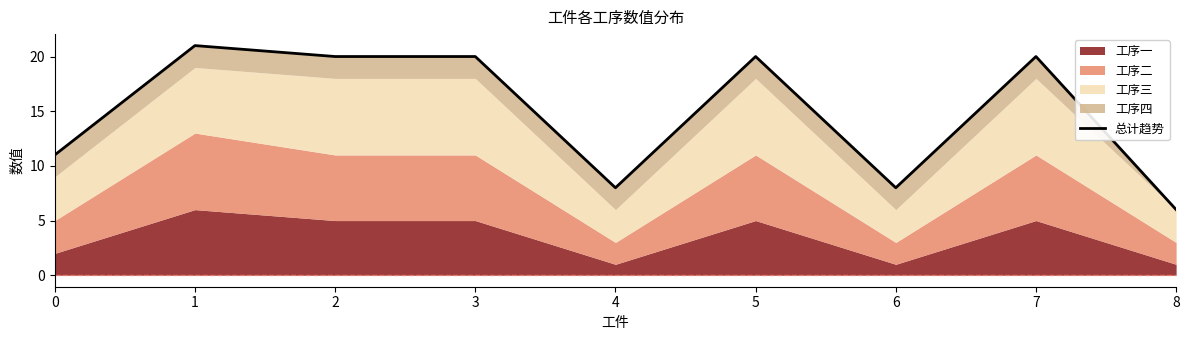

What is the sum of the values at 1 and 5?

41